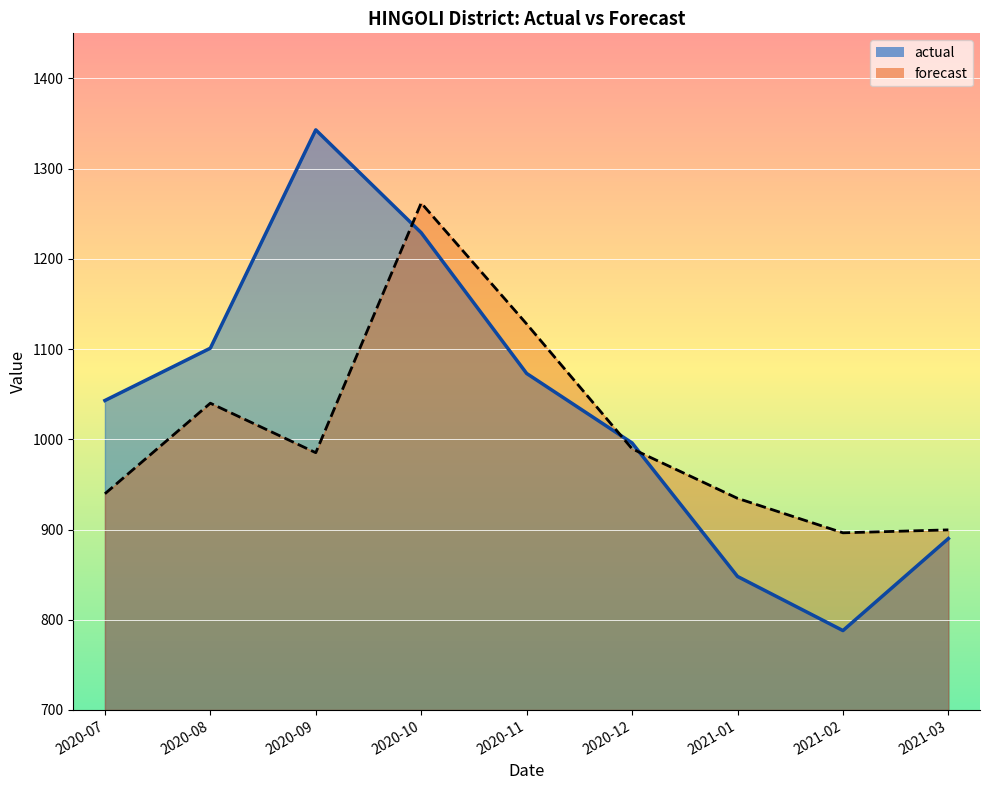

Where does the forecast series first go above 985?

2020-08